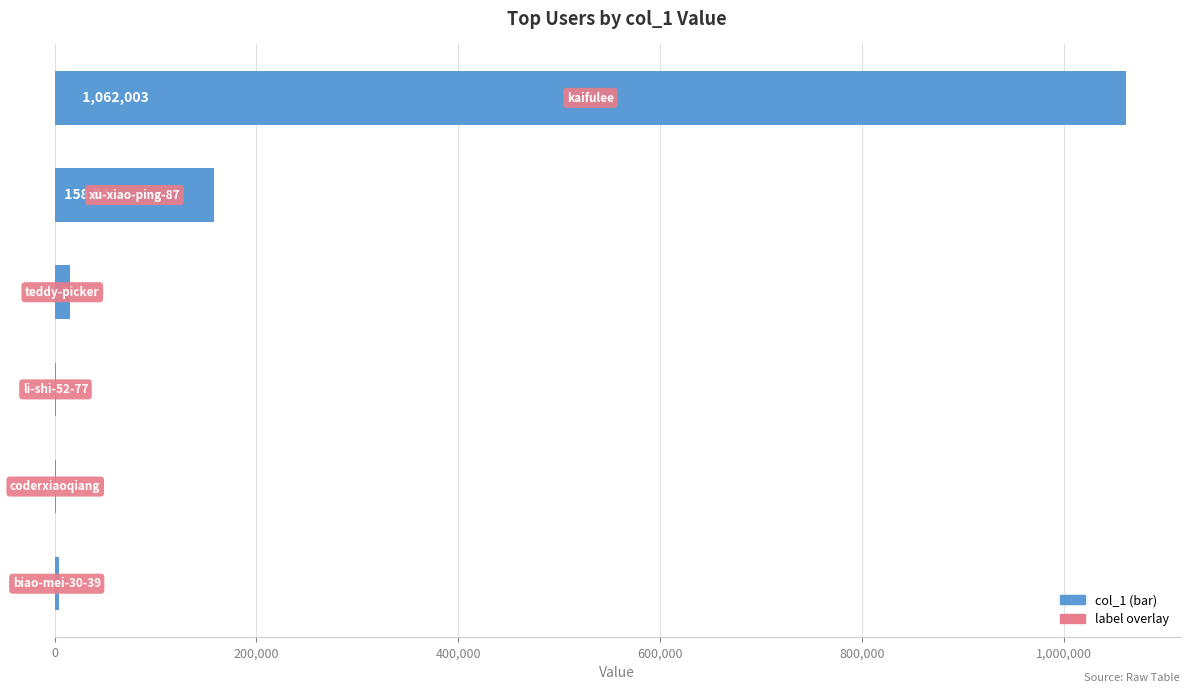

How many categories are shown in the chart?

6